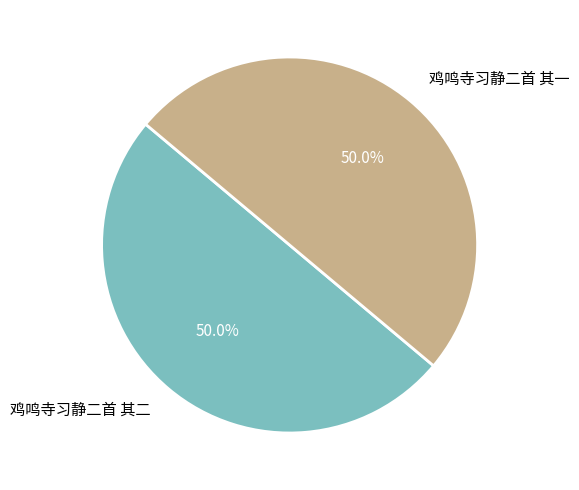

What percentage do 鸡鸣寺习静二首 其二 and 鸡鸣寺习静二首 其一 together represent?

100.0%